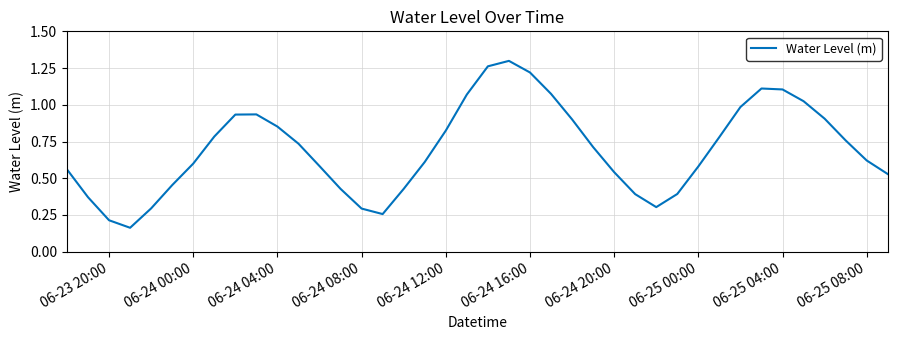

Does the chart display data point markers on the line(s)?

No